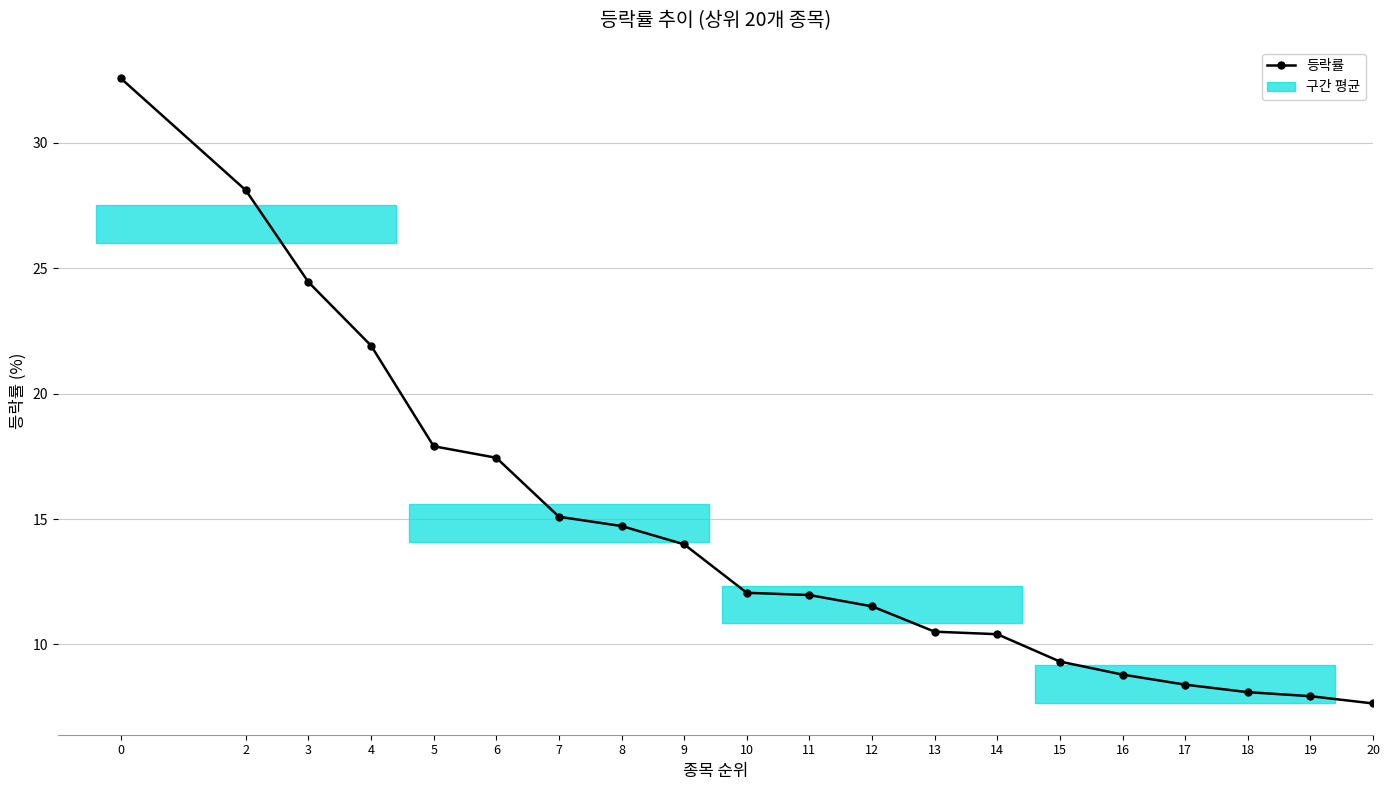

Reading left to right, transcribe all the data shown in this chart.

0=32.6	2=28.1	3=24.4	4=21.9	5=17.9	6=17.4	7=15.1	8=14.7	9=14.0	10=12.1	11=12.0	12=11.5	13=10.5	14=10.4	15=9.3	16=8.8	17=8.4	18=8.1	19=7.9	20=7.7